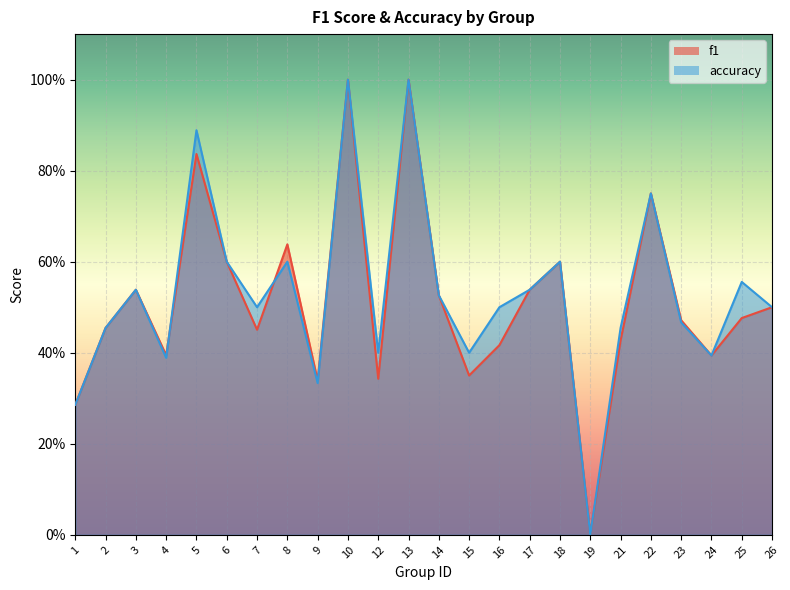

How many times do accuracy and f1 cross each other?

2